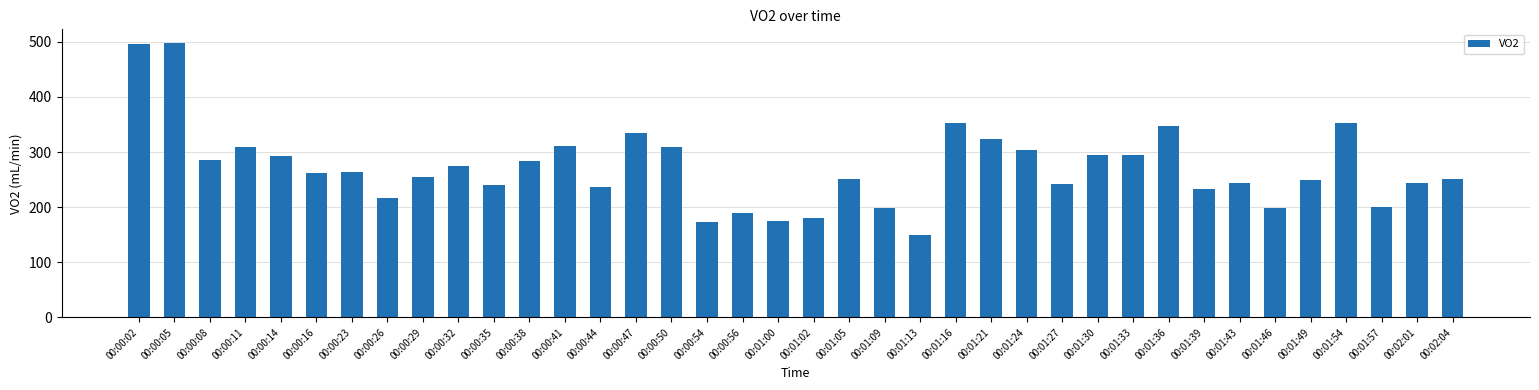

What is the label of the 11th bar from the left?

00:00:35